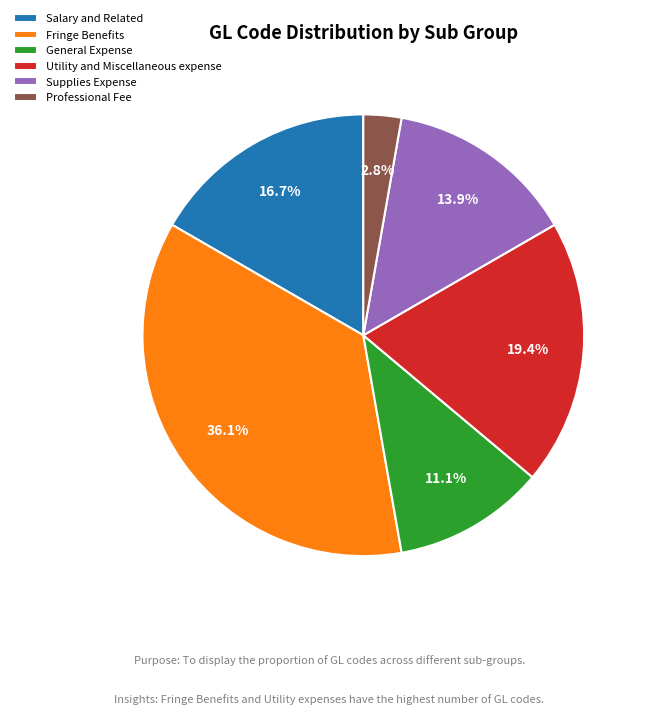

Combined, do Salary and Related and Professional Fee account for over 50%?

No